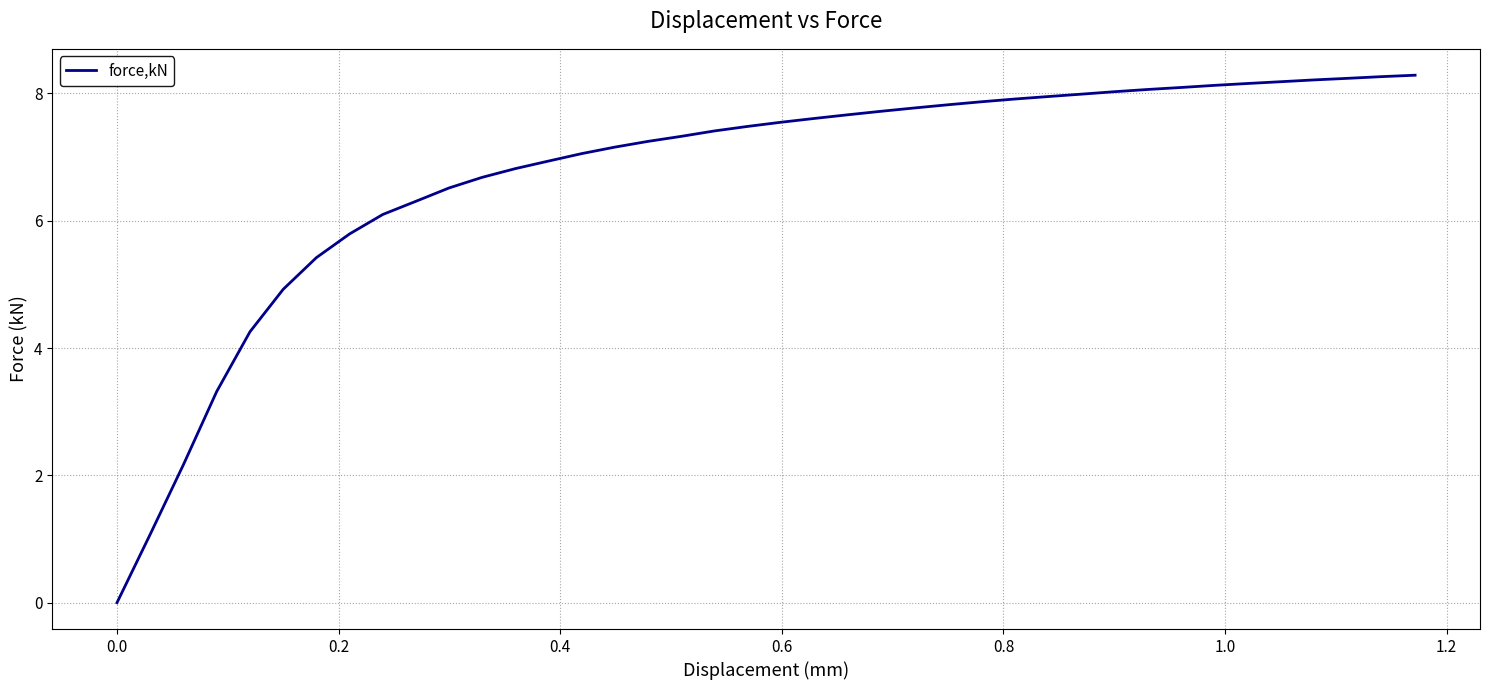

What is the greatest value displayed?

8.3